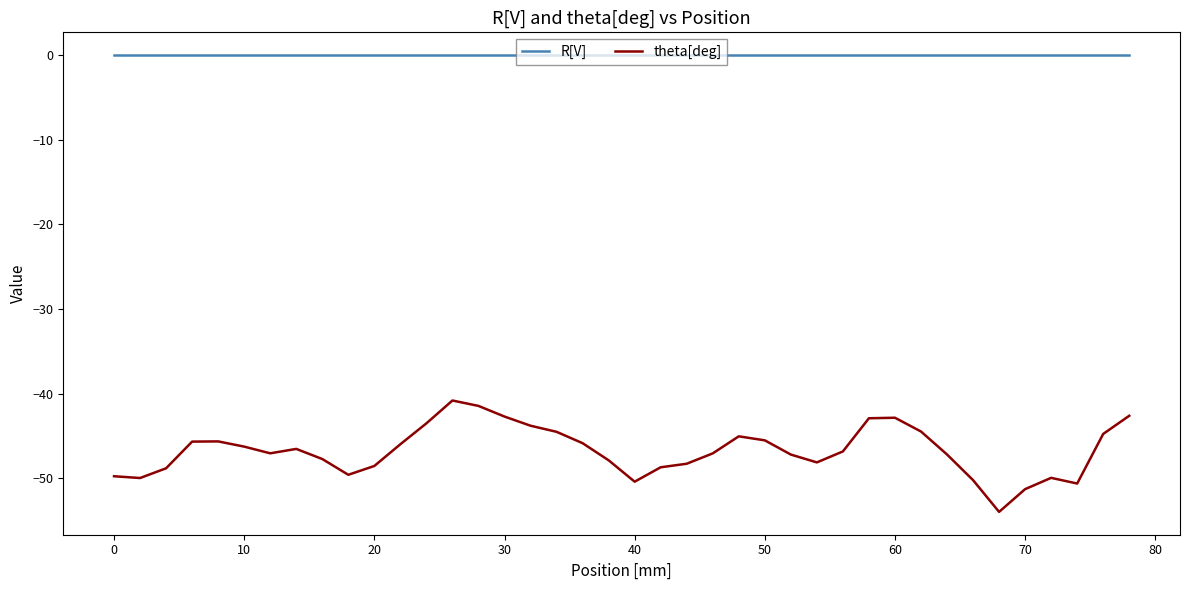

What is the highest value of the theta[deg] series?

-40.8